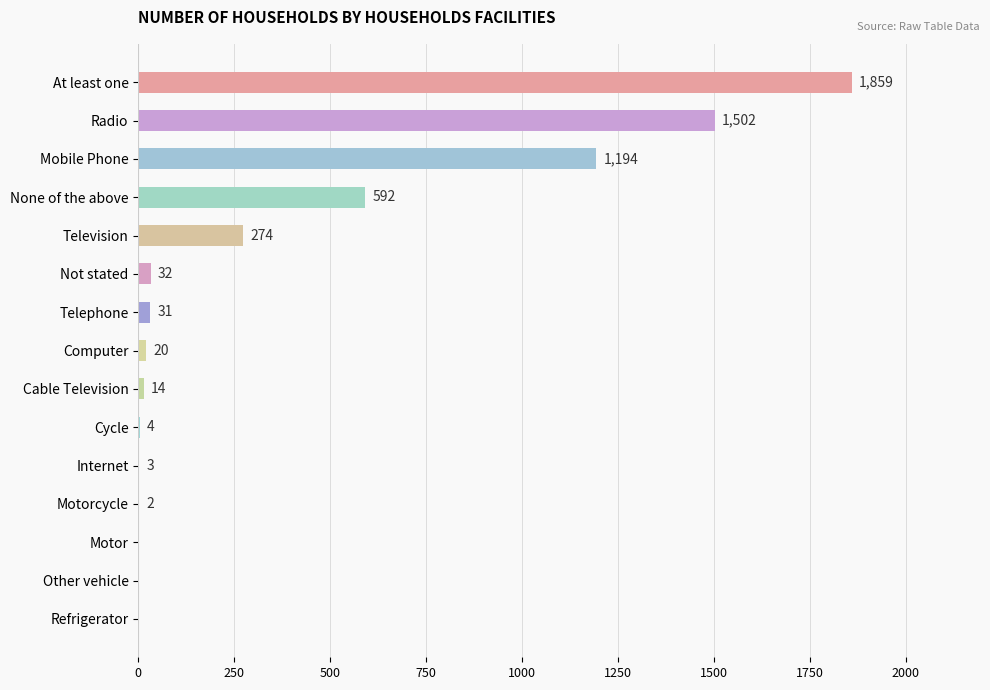

True or false: the data shows 20 at Computer.

True